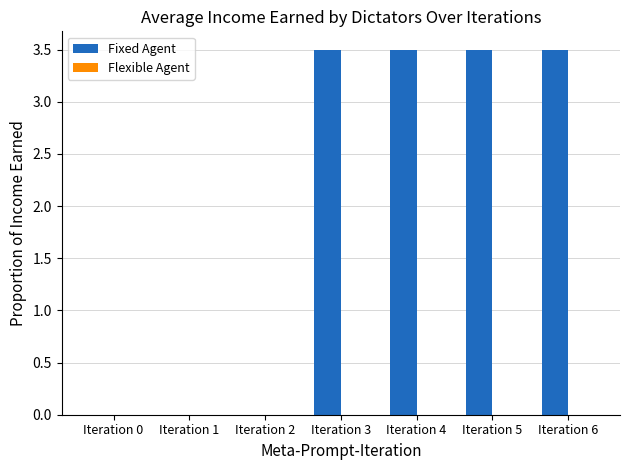

The chart shows a value of 3.5 at Iteration 4. True or false?

True